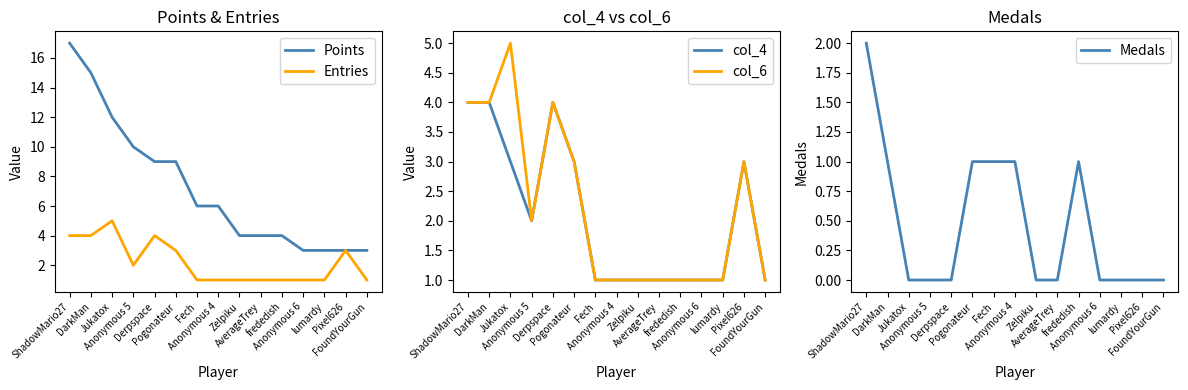

Which series has the largest range (max minus min)?

Points